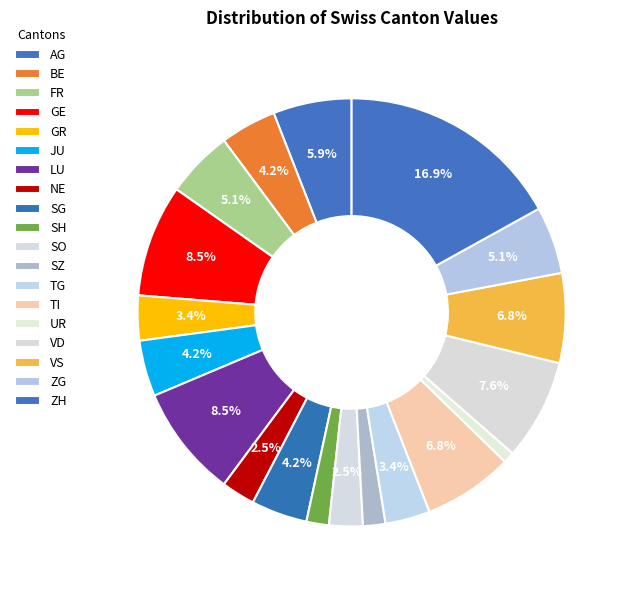

How many segments does this pie chart have?

19